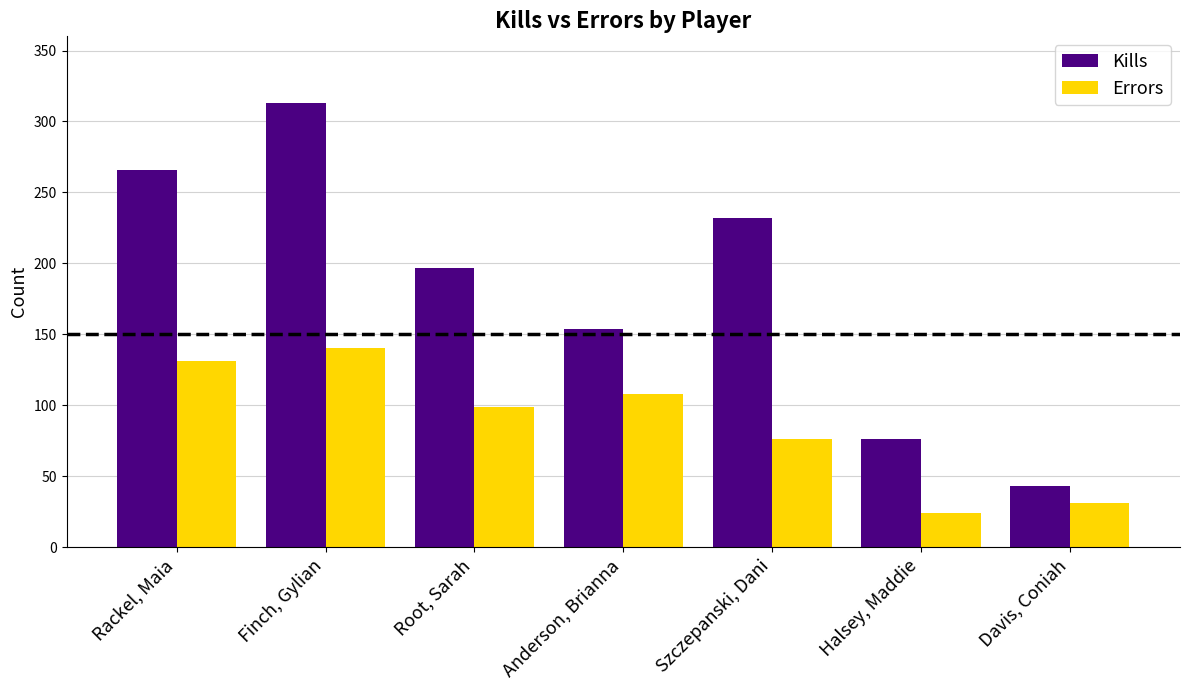

List the series in order of their peak value, highest first.

Kills, Errors